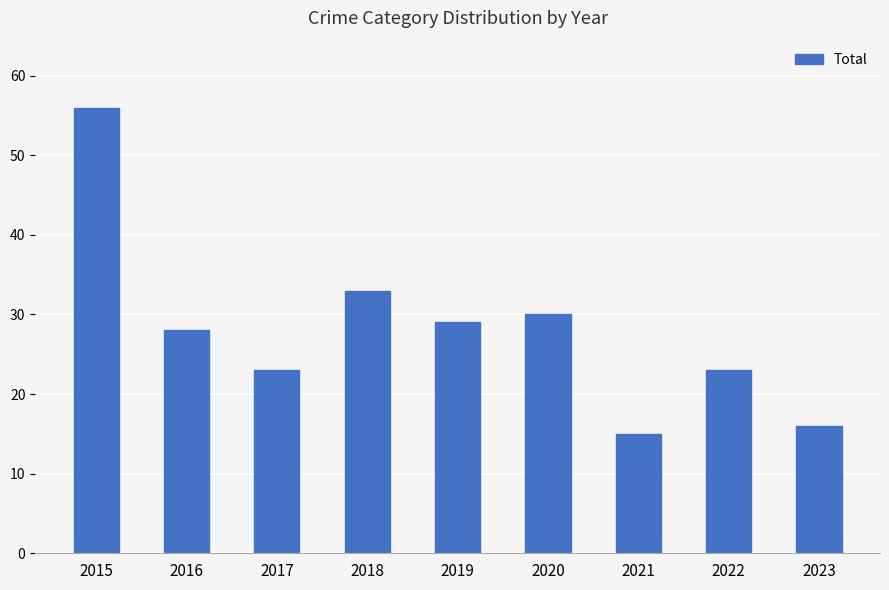

At which category does the chart reach its minimum across all series?

2021